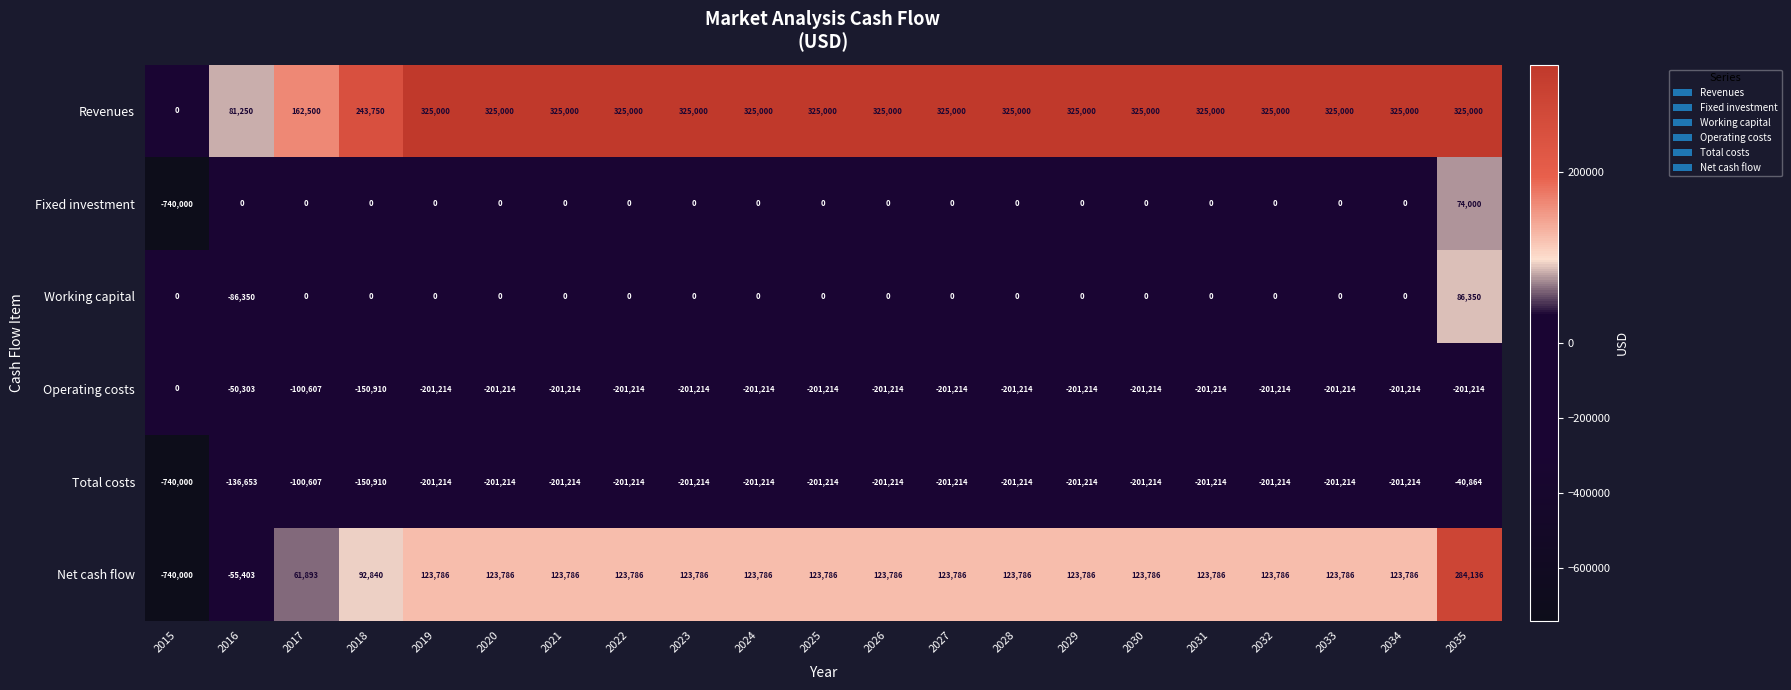

True or false: Operating costs has a value of -275726 at 2022.

False